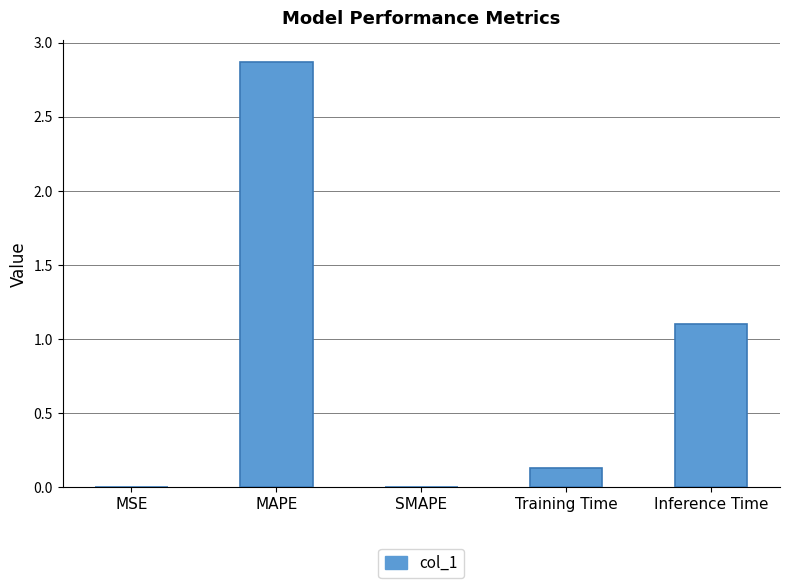

How many data points does each series have?

5